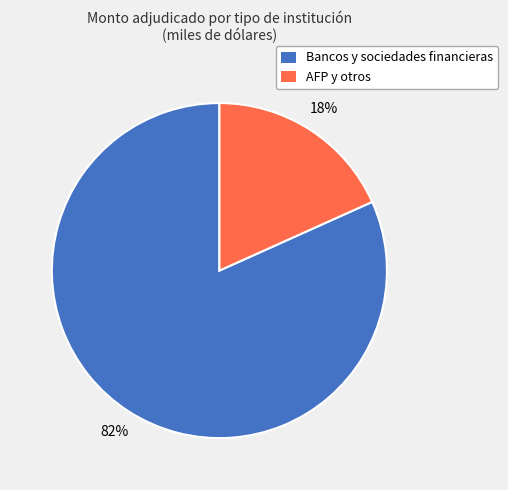

Which has a higher value, AFP y otros or Bancos y sociedades financieras?

Bancos y sociedades financieras